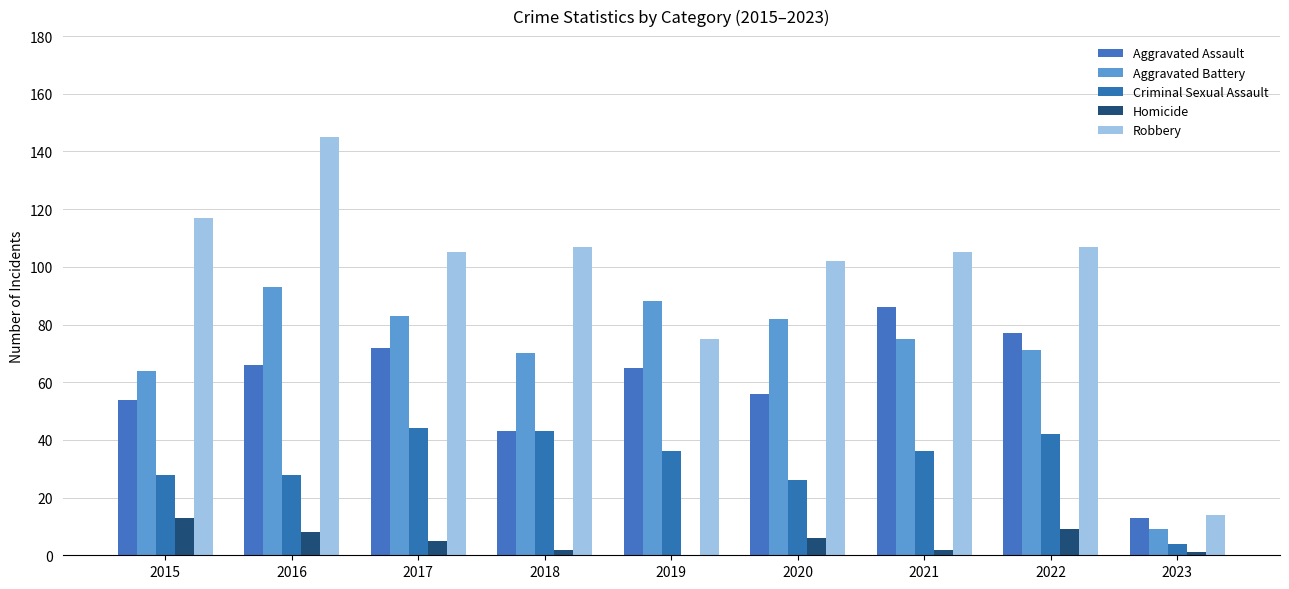

Reading left to right, list all the values displayed in this chart.

Aggravated Assault: 54	66	72	43	65	56	86	77	13
Aggravated Battery: 64	93	83	70	88	82	75	71	9
Criminal Sexual Assault: 28	28	44	43	36	26	36	42	4
Homicide: 13	8	5	2	0	6	2	9	1
Robbery: 117	145	105	107	75	102	105	107	14